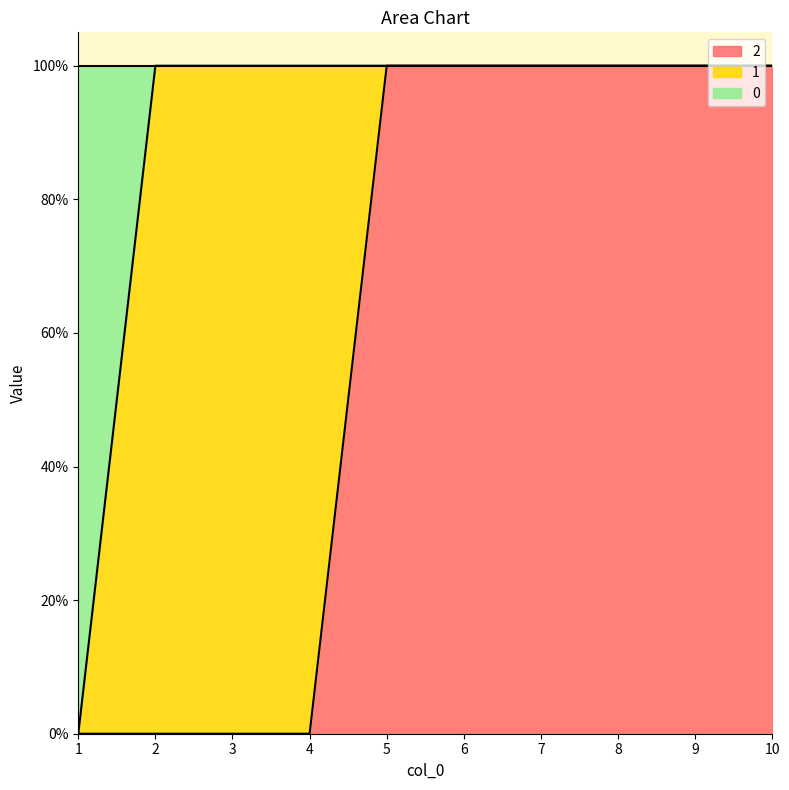

At which category is the sum across all series the highest?

5